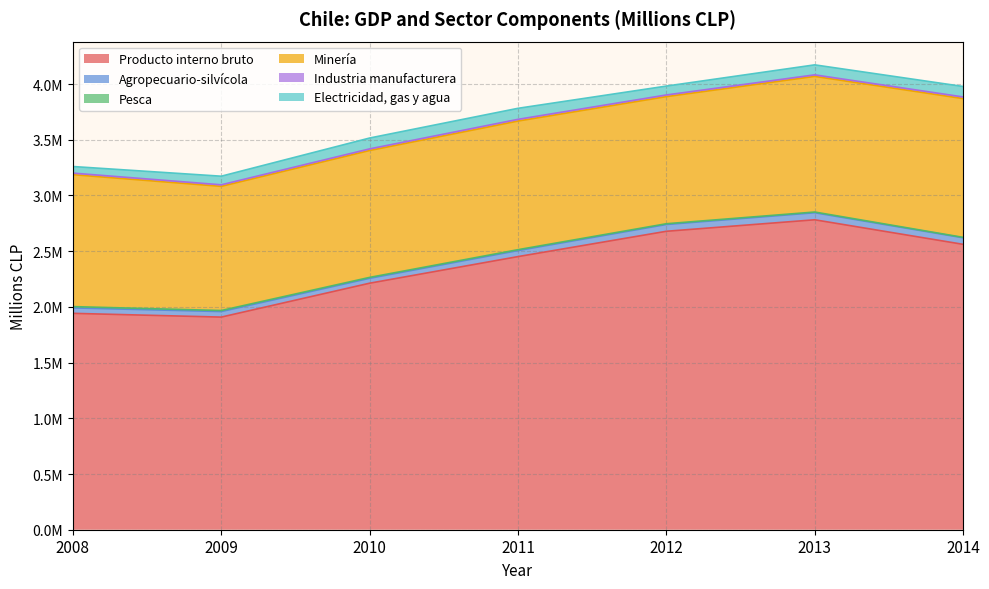

Which series has the largest range (max minus min)?

Producto interno bruto